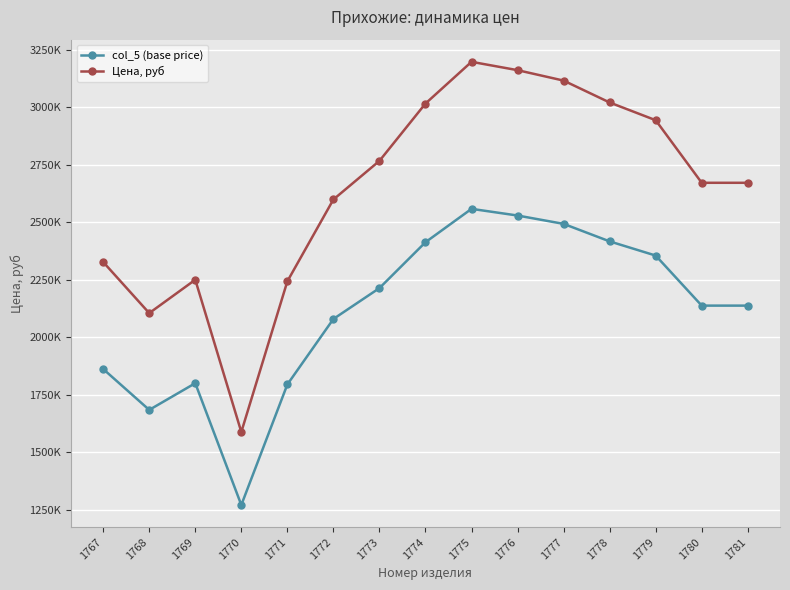

Which category has the highest value in the col_5 (base price) series?

1775